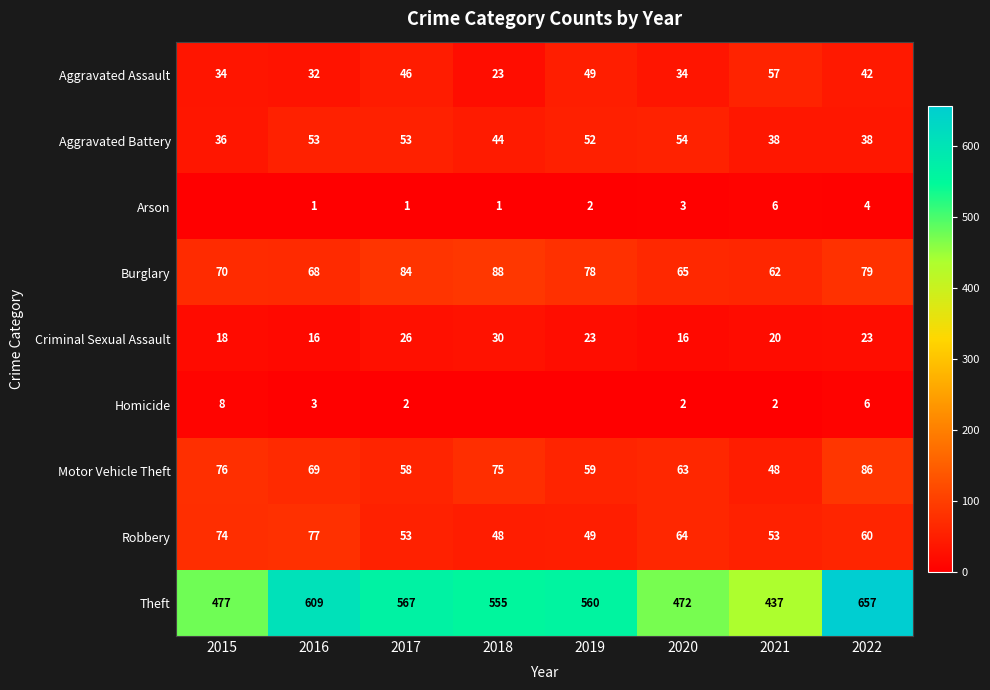

The value of Theft at 2016 is 947. True or false?

False